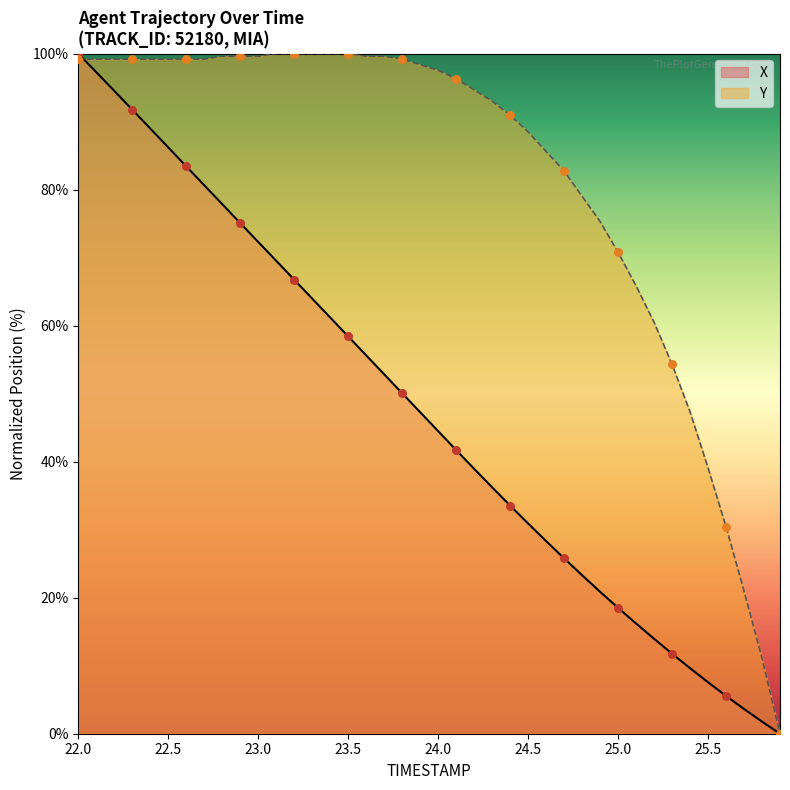

Which series has the widest spread of Y values?

X